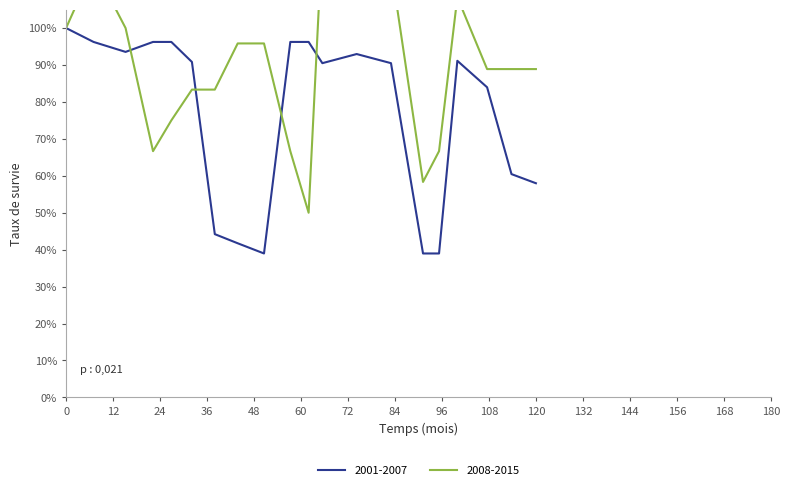

Reading left to right, list all the values displayed in this chart.

col_2: 100.0	96.2	93.5	96.2	96.2	90.8	44.2	41.7	39.0	96.2	96.2	90.5	93.0	90.5	39.0	39.0	91.1	84.0	60.5	58.0
col_1: 100.0	116.7	100.0	66.7	75.0	83.3	83.3	95.8	95.8	66.7	50.0	125.0	125.0	116.7	58.3	66.7	108.3	88.9	88.9	88.9